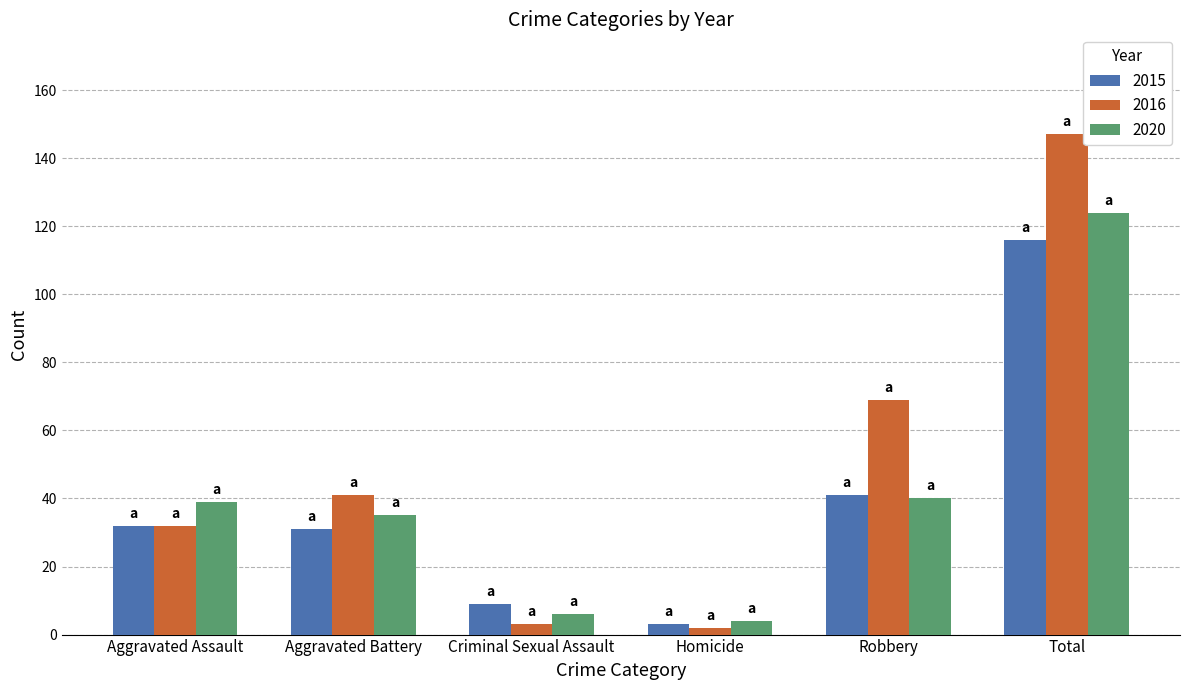

What position from the right is Aggravated Battery?

5